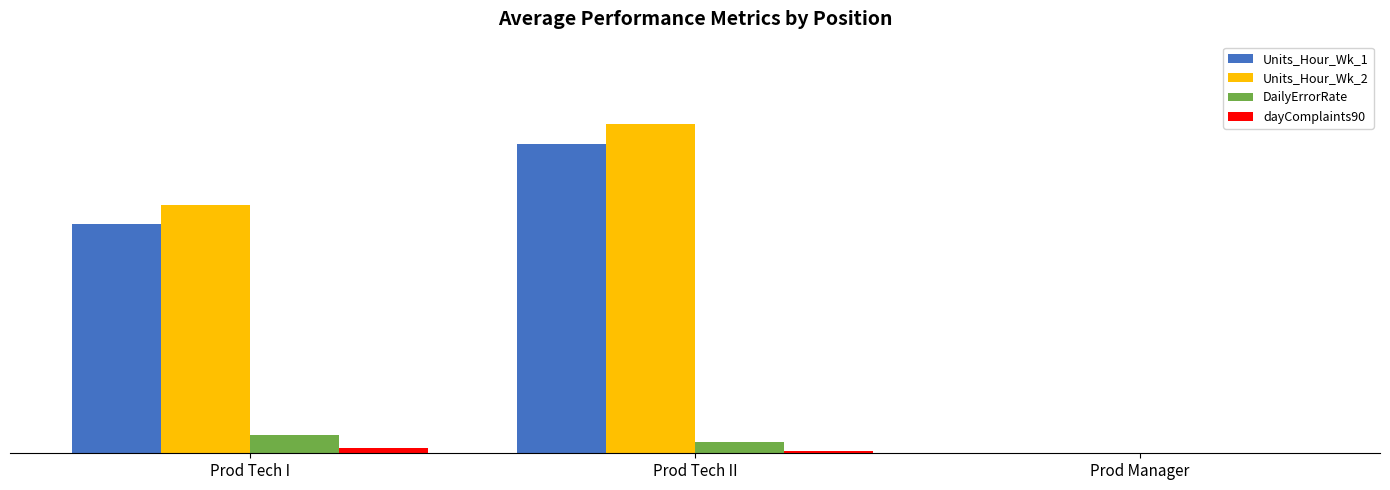

What are all the series names shown in the legend?

Units_Hour_Wk_1, Units_Hour_Wk_2, DailyErrorRate, dayComplaints90